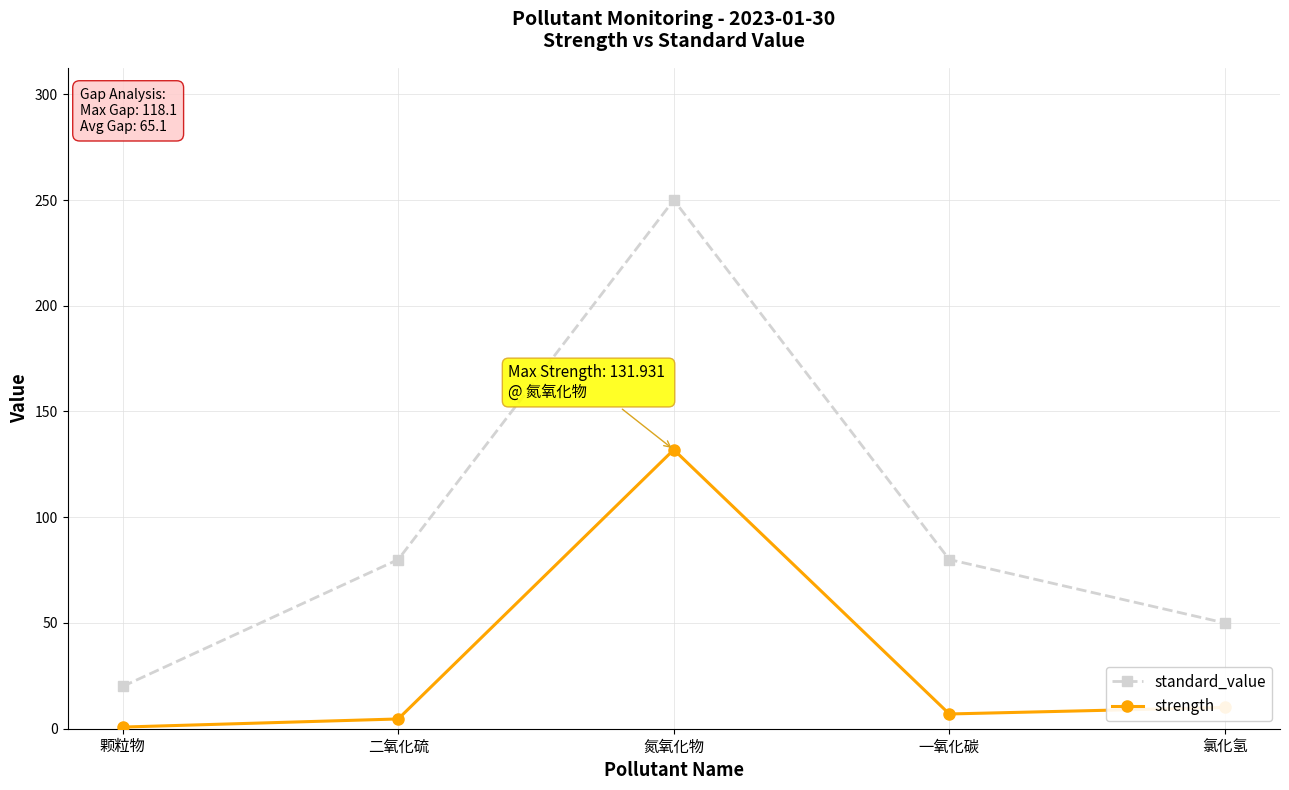

What are all the series names shown in the legend?

standard_value, strength